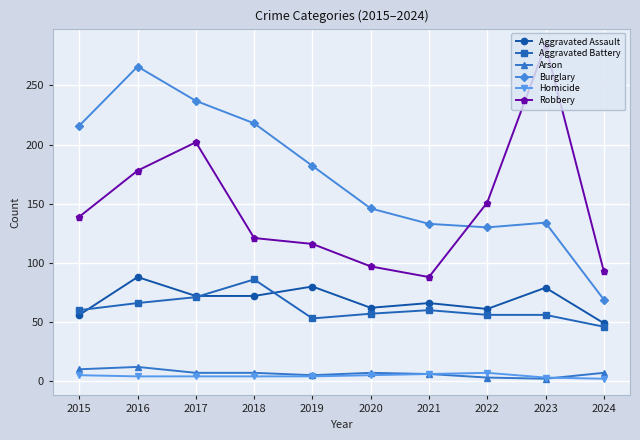

Is it true that Aggravated Battery equals 33 at 2023?

False